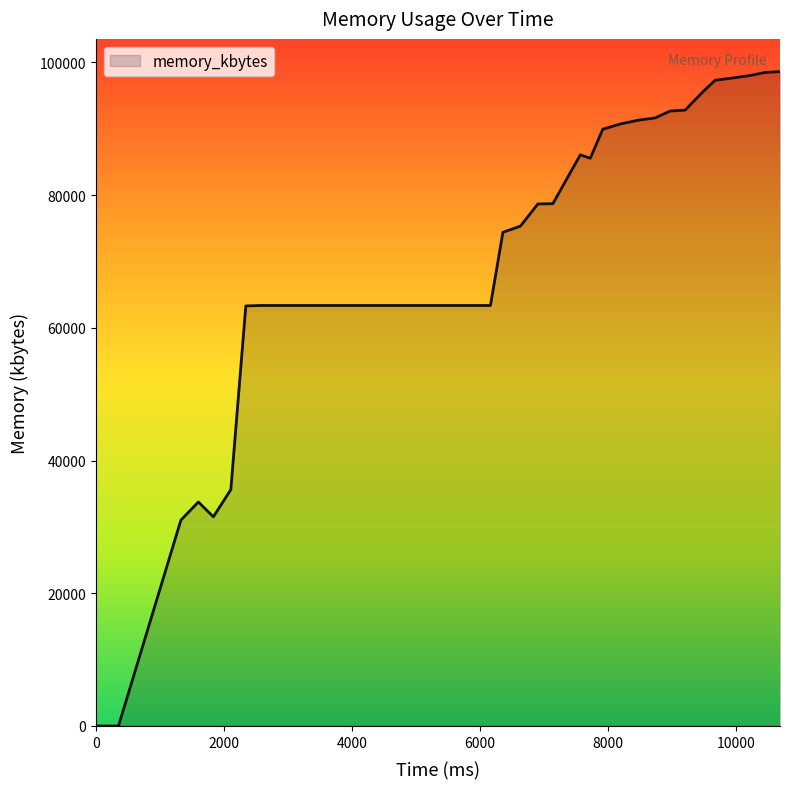

True or false: there are more than 1 points higher than both neighbors.

True